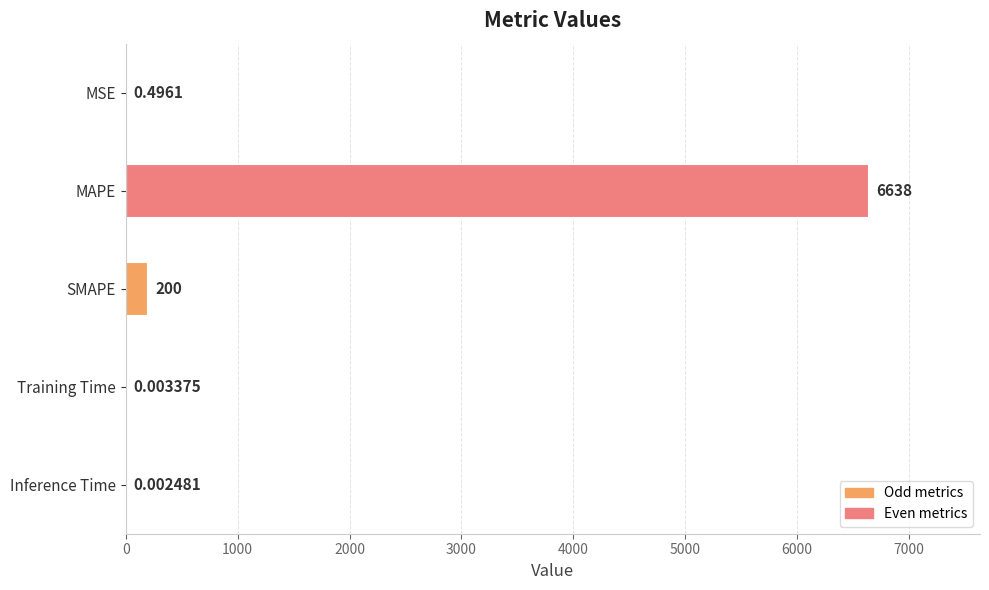

What is the average value?

1367.7